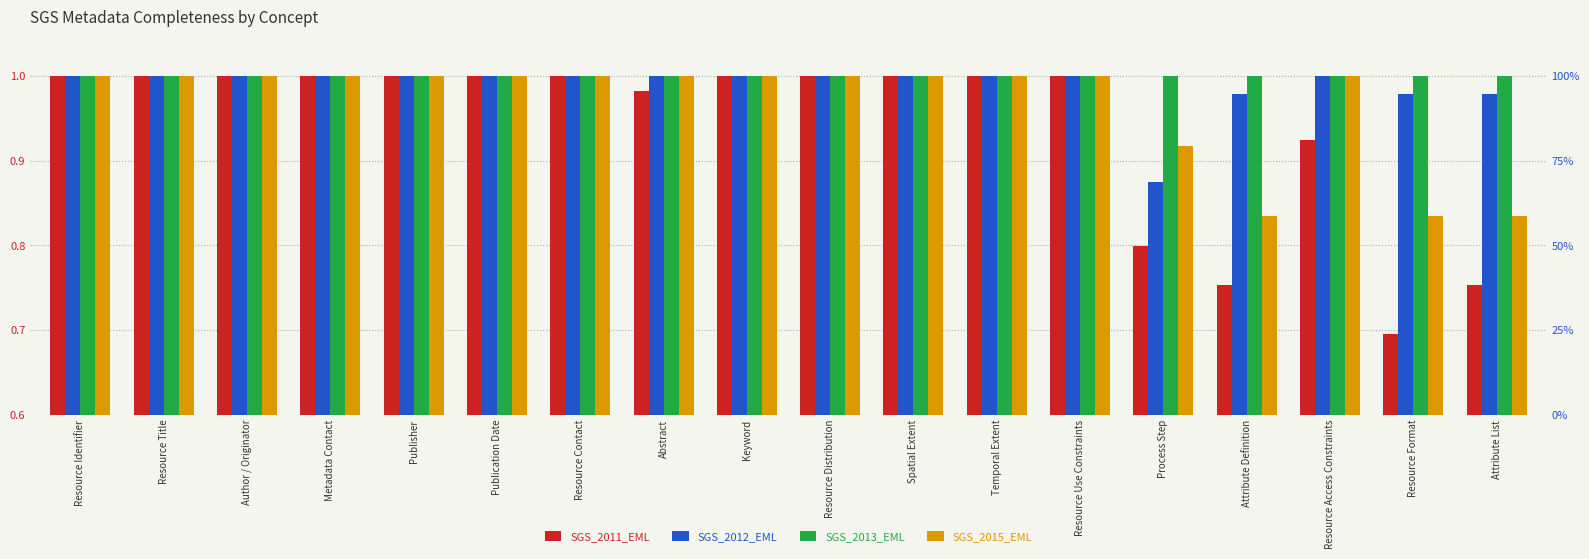

The SGS_2011_EML series shows 0.6 at Resource Use Constraints. True or false?

False